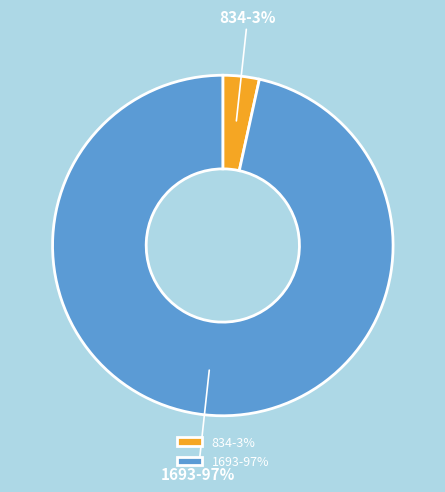

Rank the categories by value from lowest to highest.

834, 1693